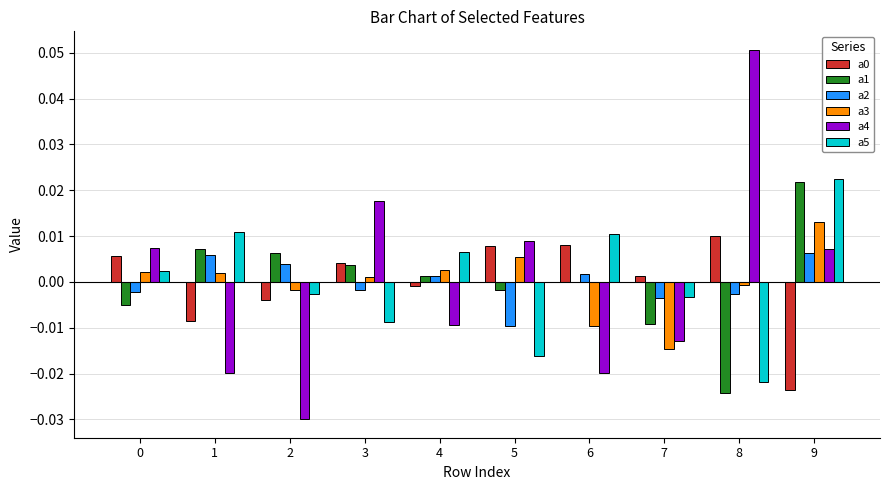

At which category is the sum across all series the highest?

9